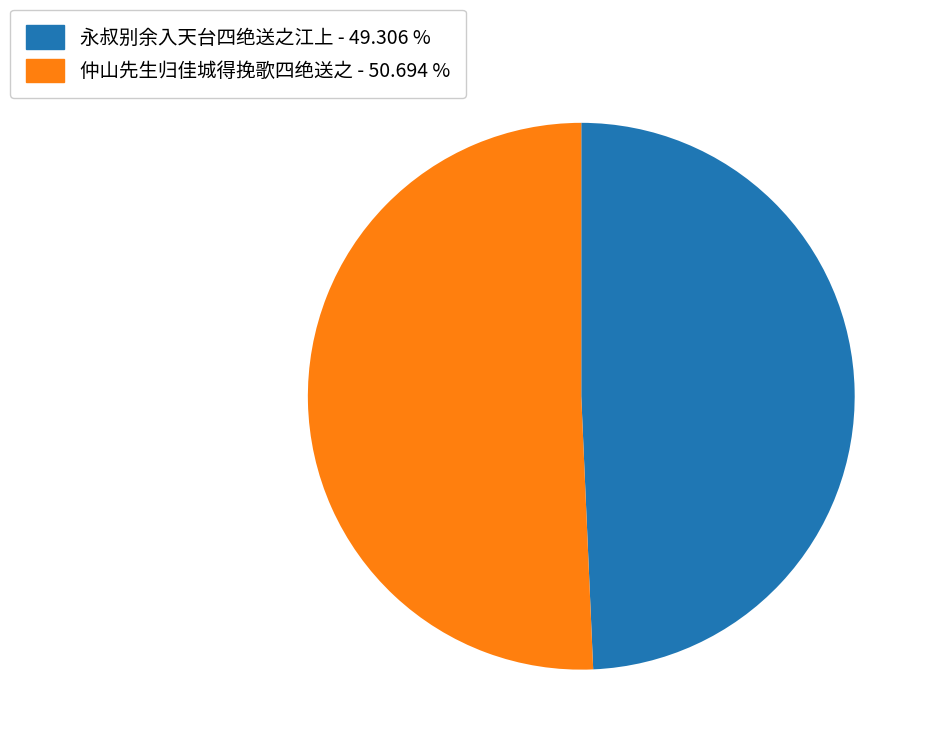

How many segments does this pie chart have?

2